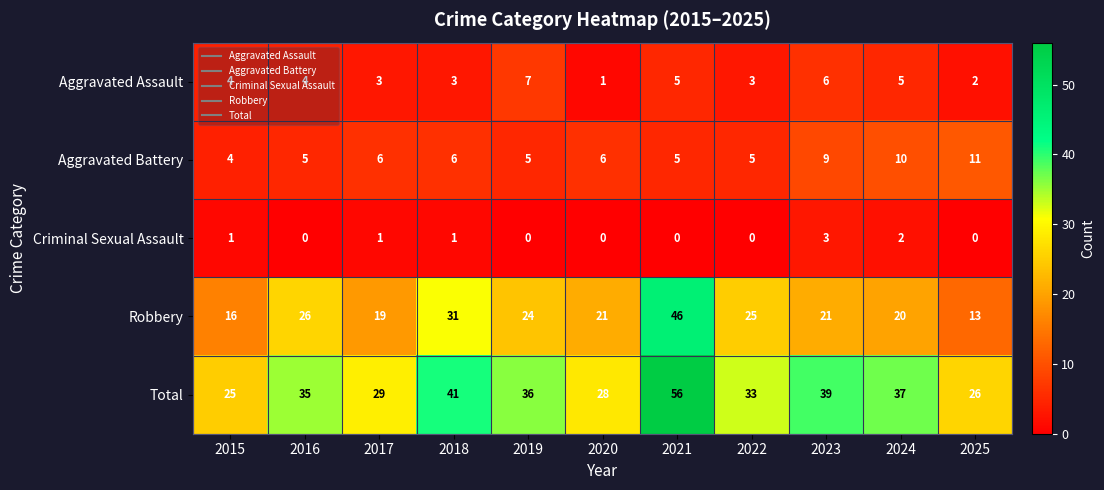

Rank the series by their maximum value, from highest to lowest.

Total, Robbery, Aggravated Battery, Aggravated Assault, Criminal Sexual Assault